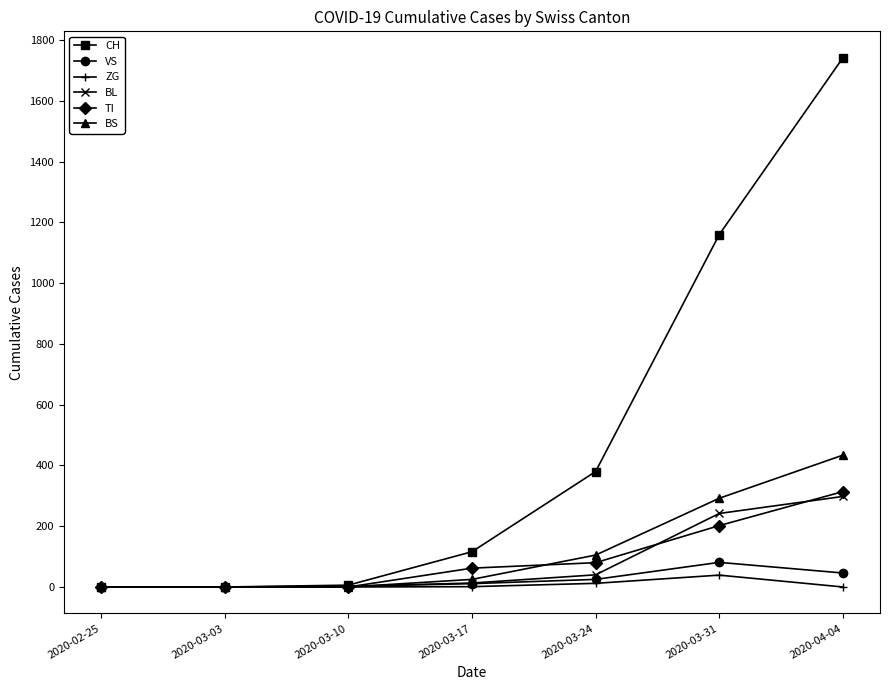

Between 2020-03-03 and 2020-03-24, which series saw the biggest shift?

CH